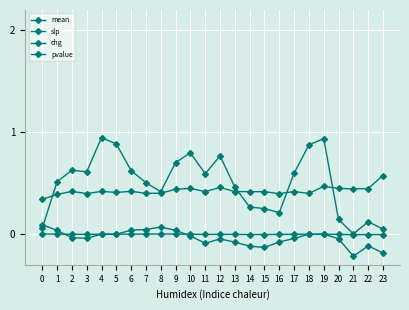

How many lines are shown in the chart?

4